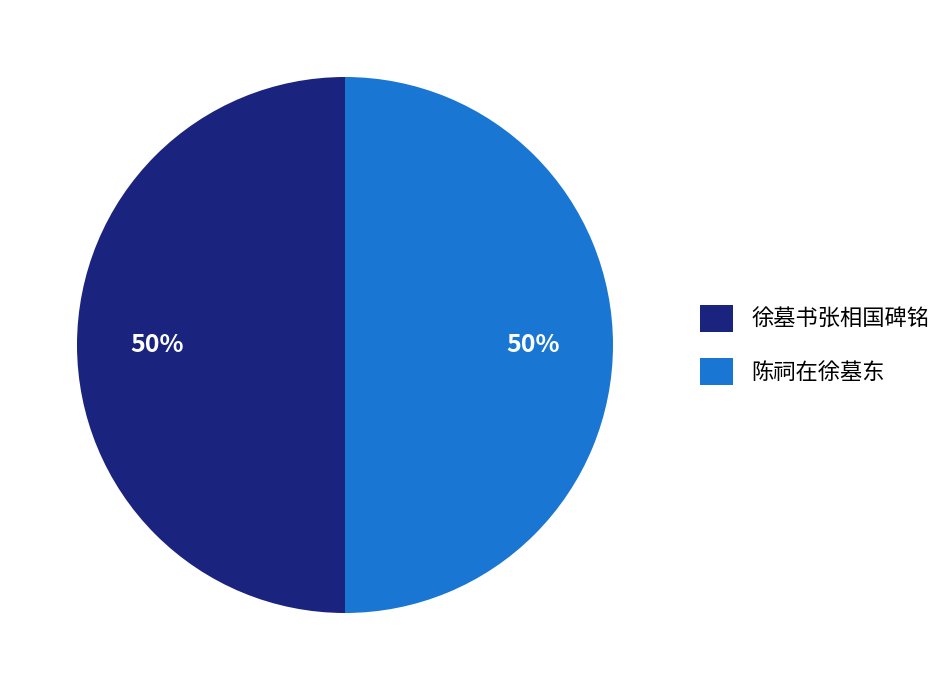

Do 陈祠在徐墓东 and 徐墓书张相国碑铭 together represent more than half of the pie?

Yes